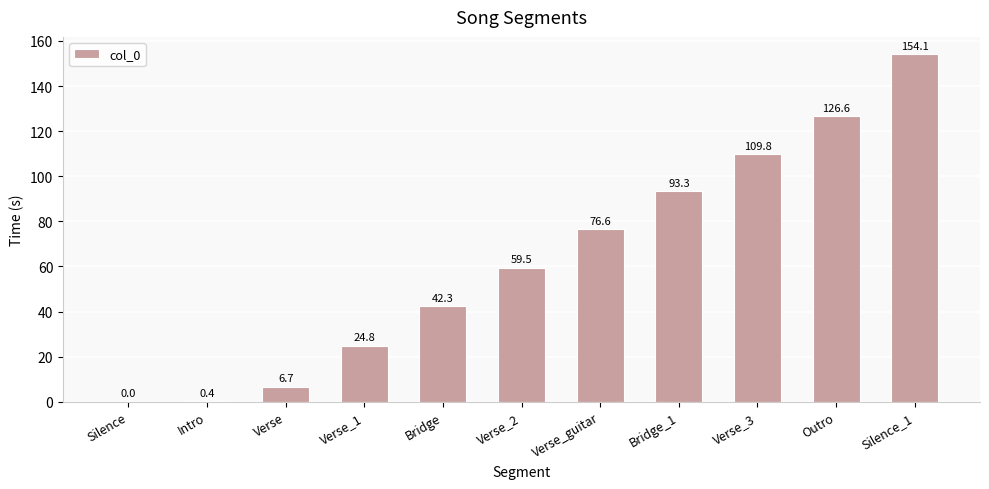

Which has a higher value, Bridge or Intro?

Bridge